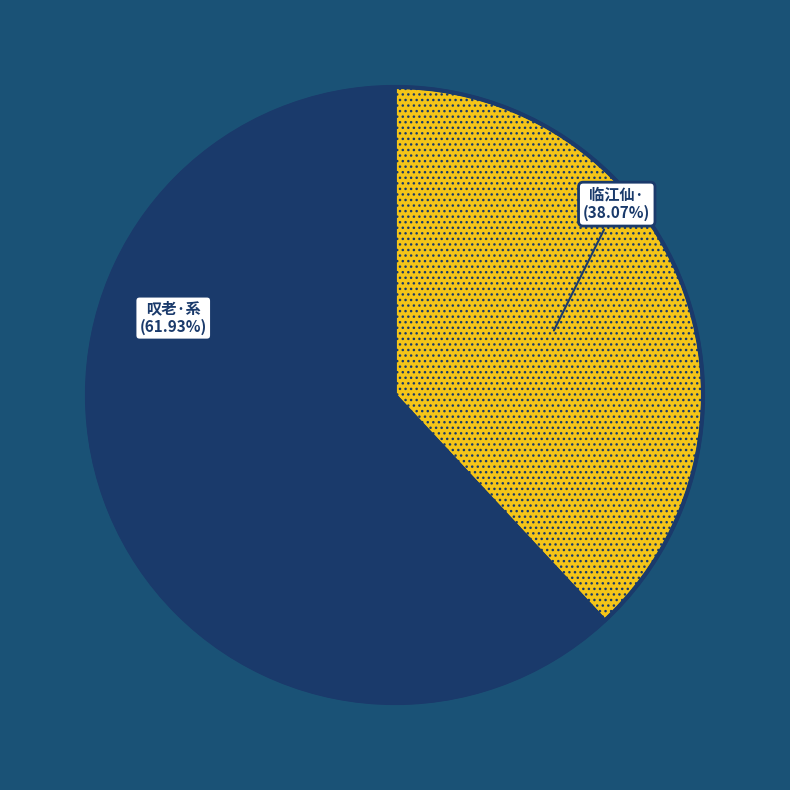

To the nearest percent, what is the difference between the largest and smallest slice percentages?

24%